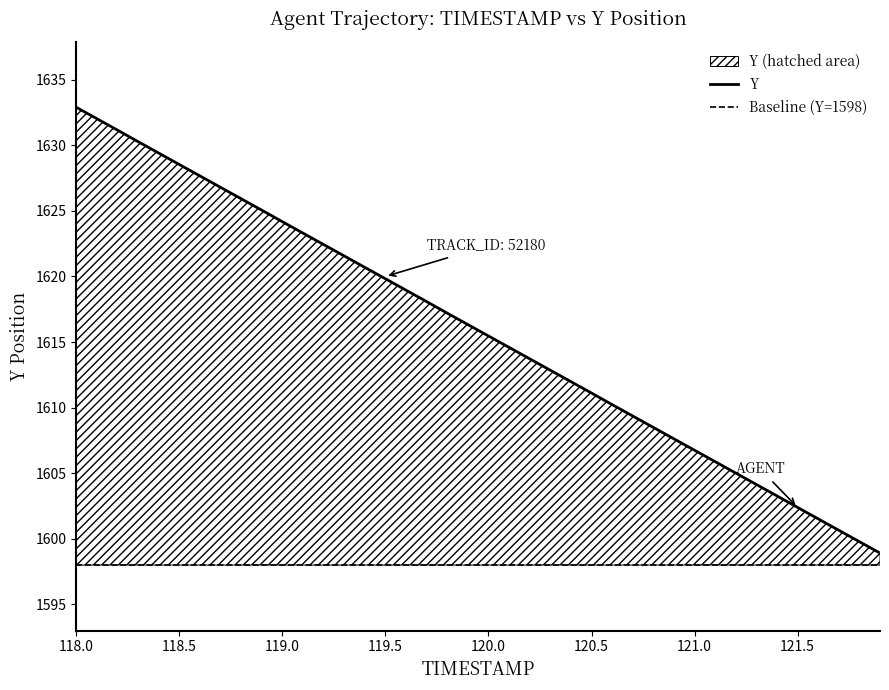

Where is the data nearest to the value 1615?

120.1